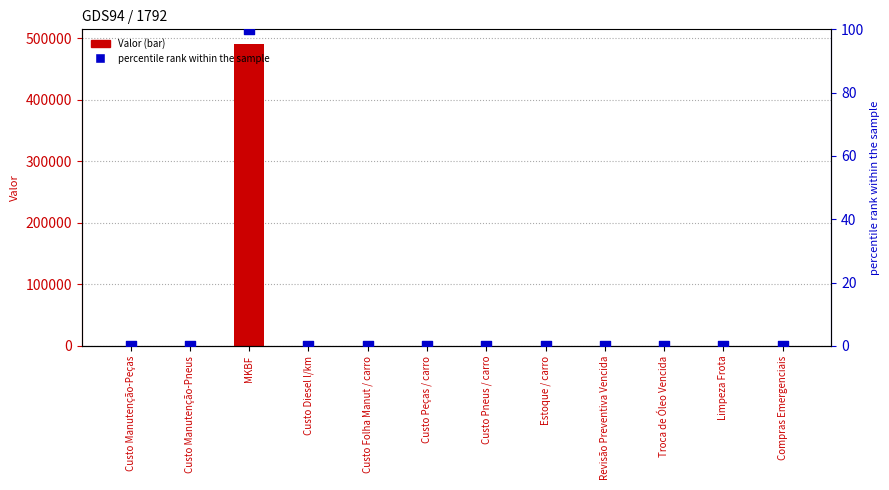

At how many categories does at least one series exceed 161076?

1